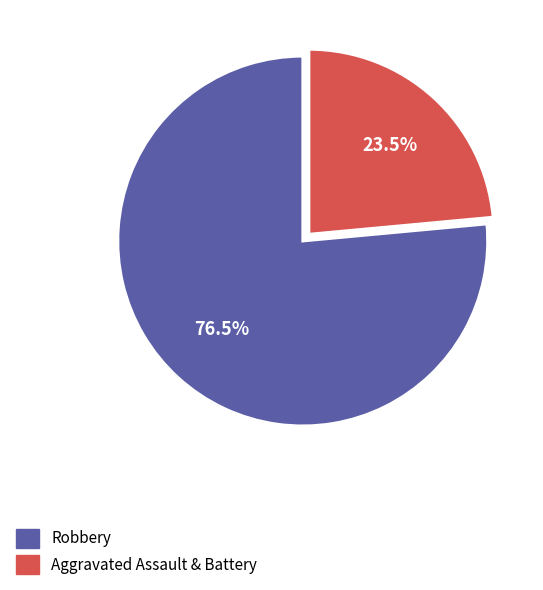

What is the majority slice?

Robbery